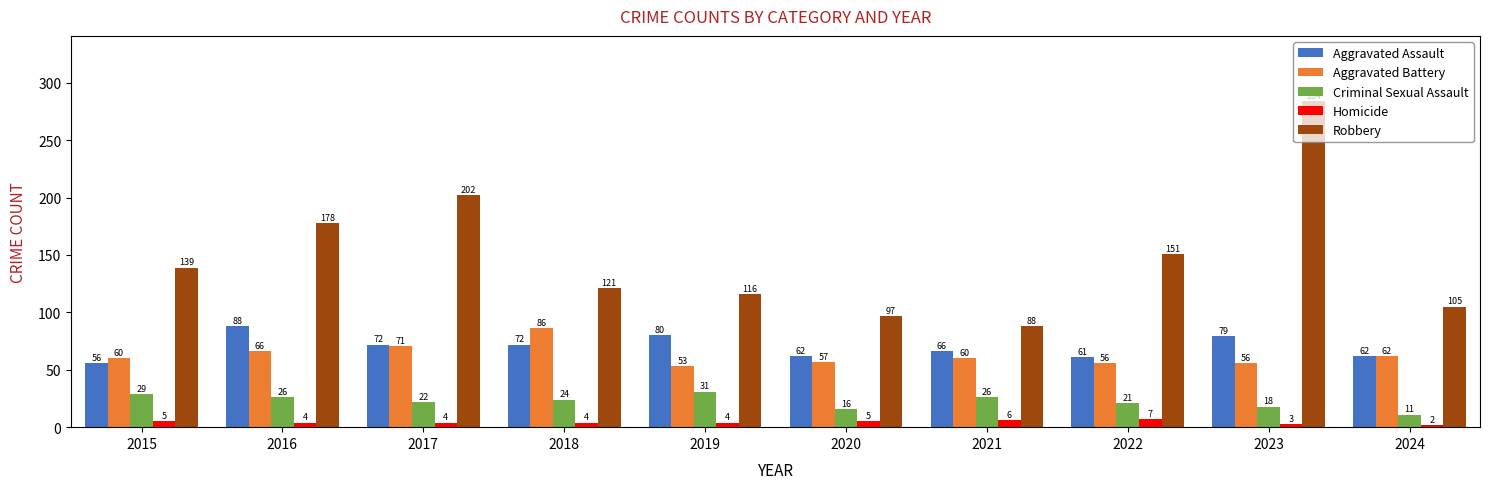

Count the number of categories in the chart.

10